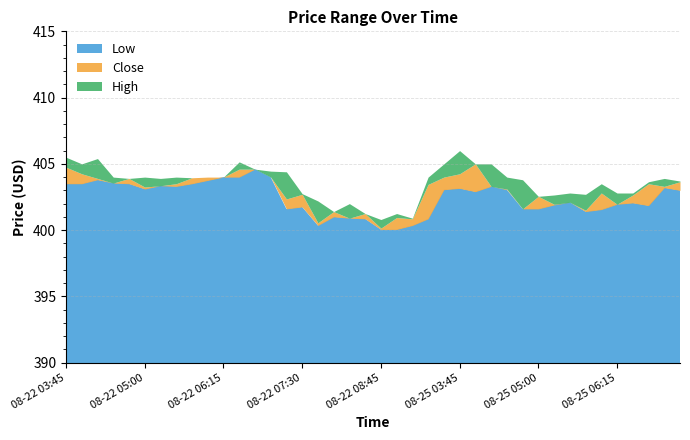

True or false: Close and Low intersect in this chart.

False